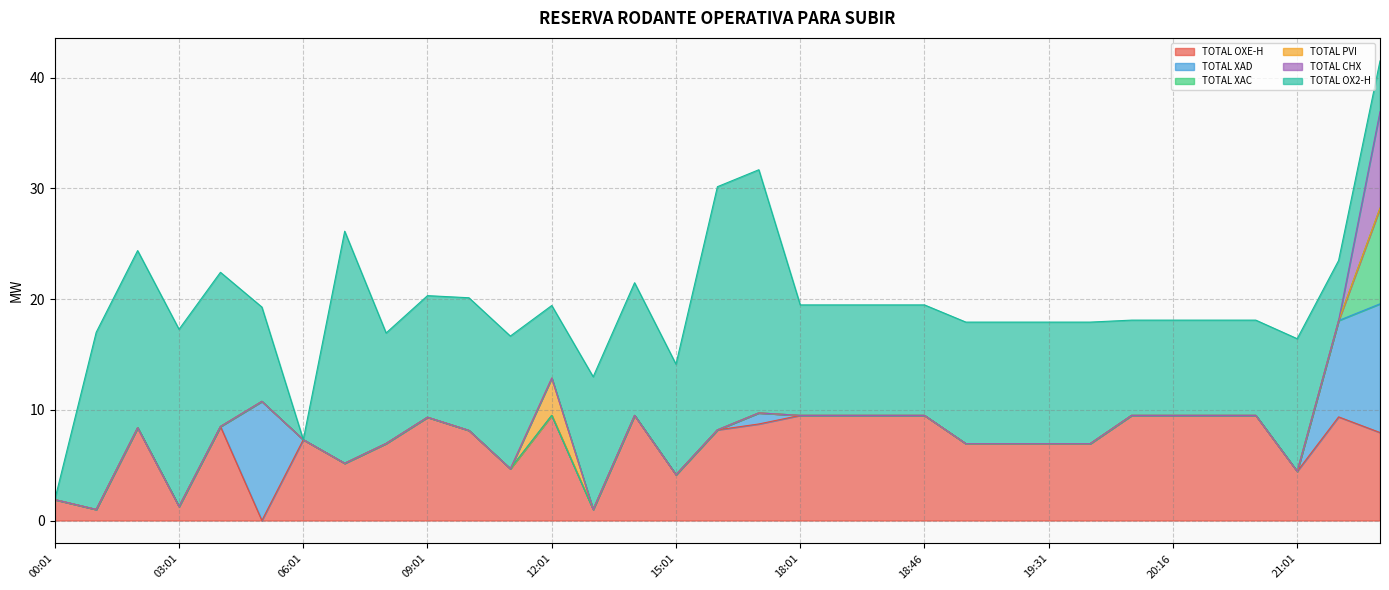

Which series has the widest spread of values?

TOTAL OX2-H